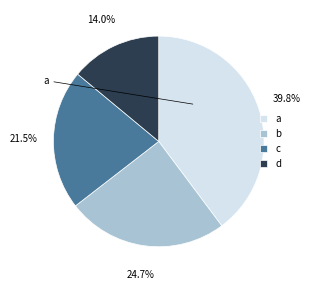

To the nearest percent, what portion does b represent?

25%